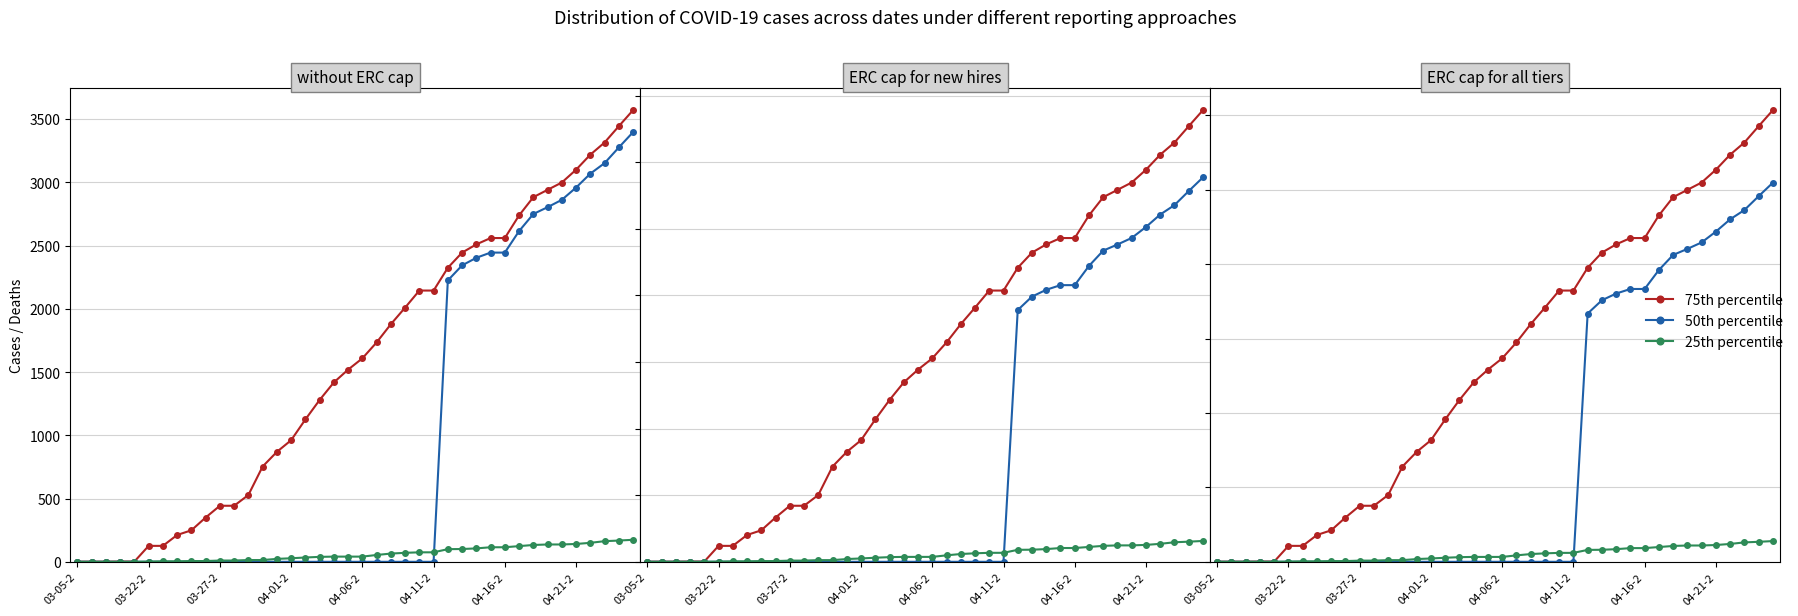

What value does the 25th percentile series have at 04-01-2?

22.4